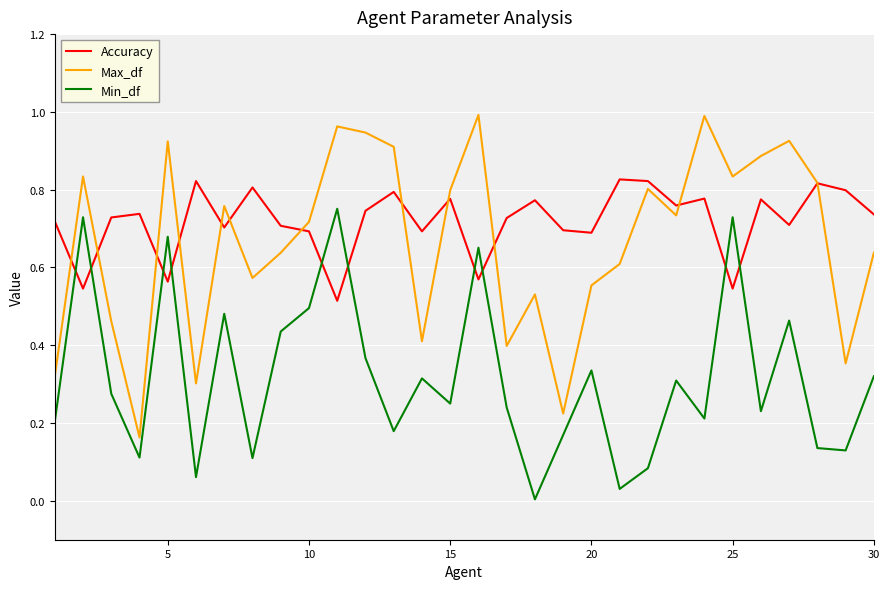

Which series has the largest range (max minus min)?

Max_df